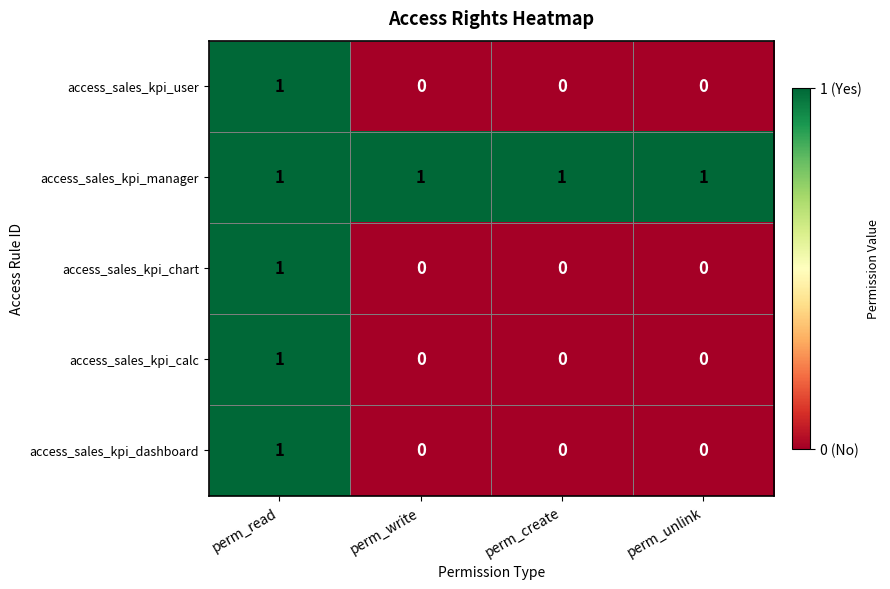

At which category is the sum across all series the highest?

perm_read